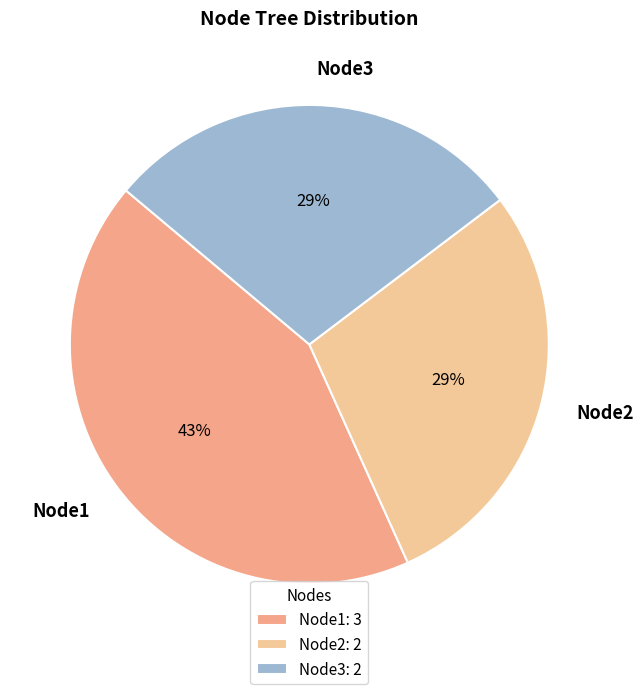

To the nearest percent, what portion does Node1 represent?

43%